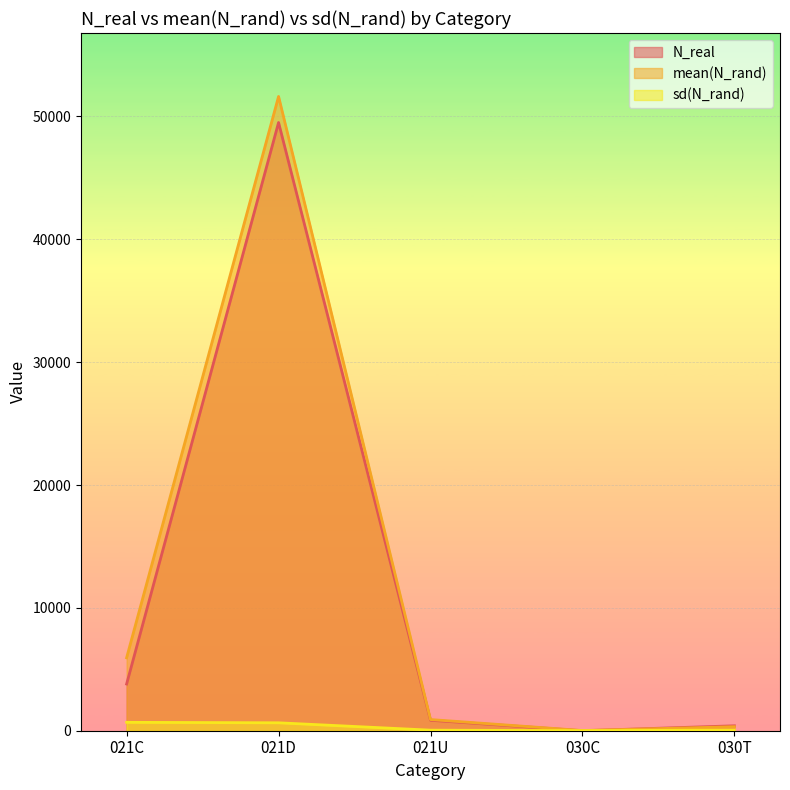

Count the number of data series in this chart.

3